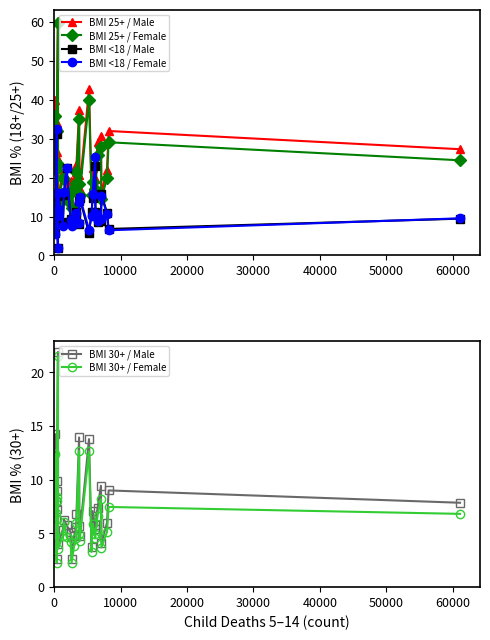

What is the maximum value for BMI 25+ / Female?

59.7